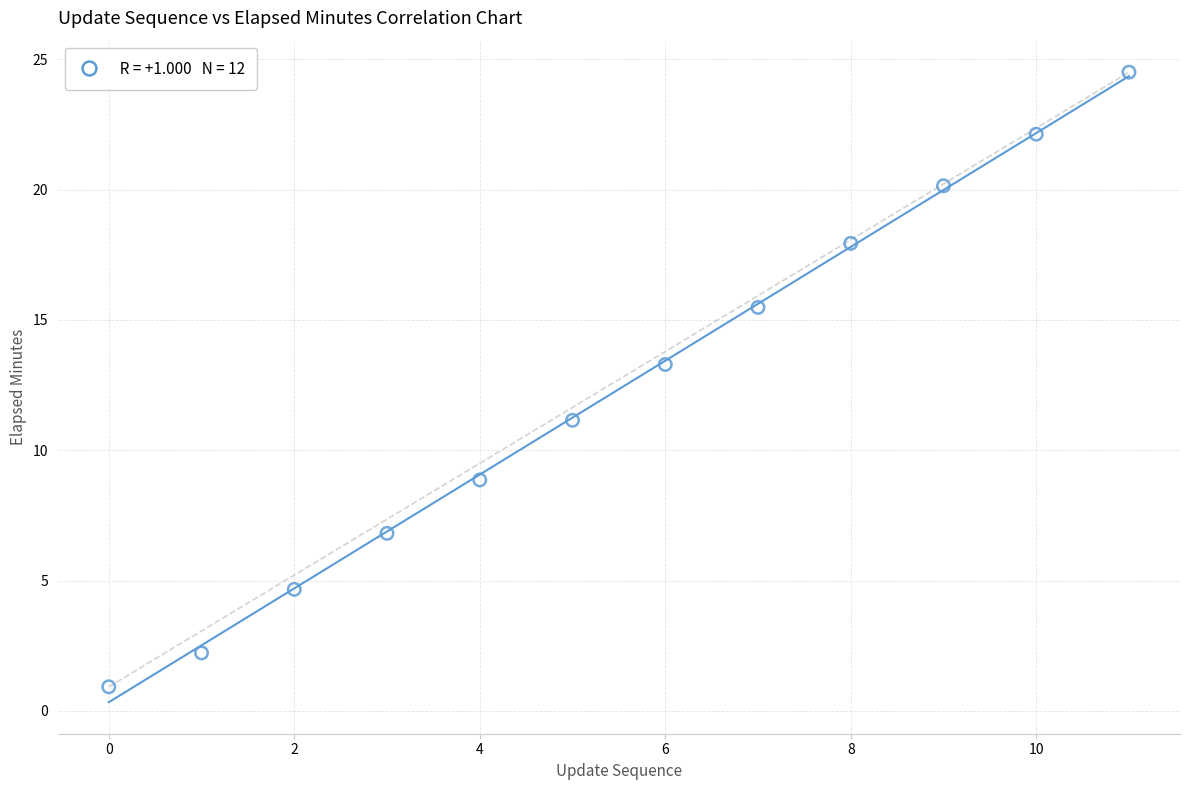

What is the range of Y values (max minus min)?

23.6